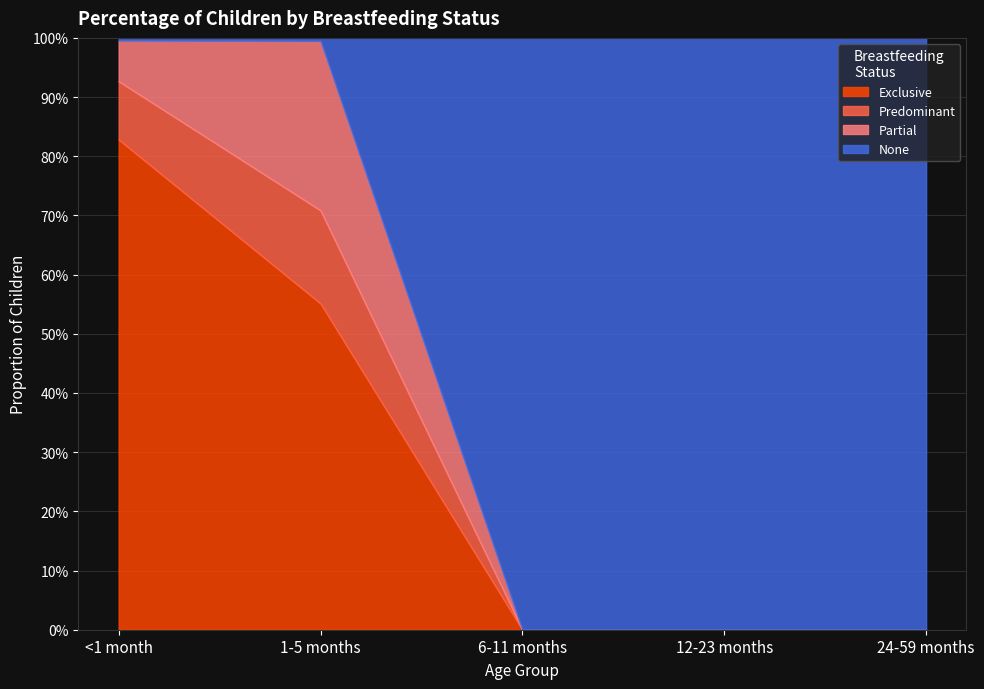

At 12-23 months, list the series in order from largest to smallest.

None, Exclusive, Predominant, Partial